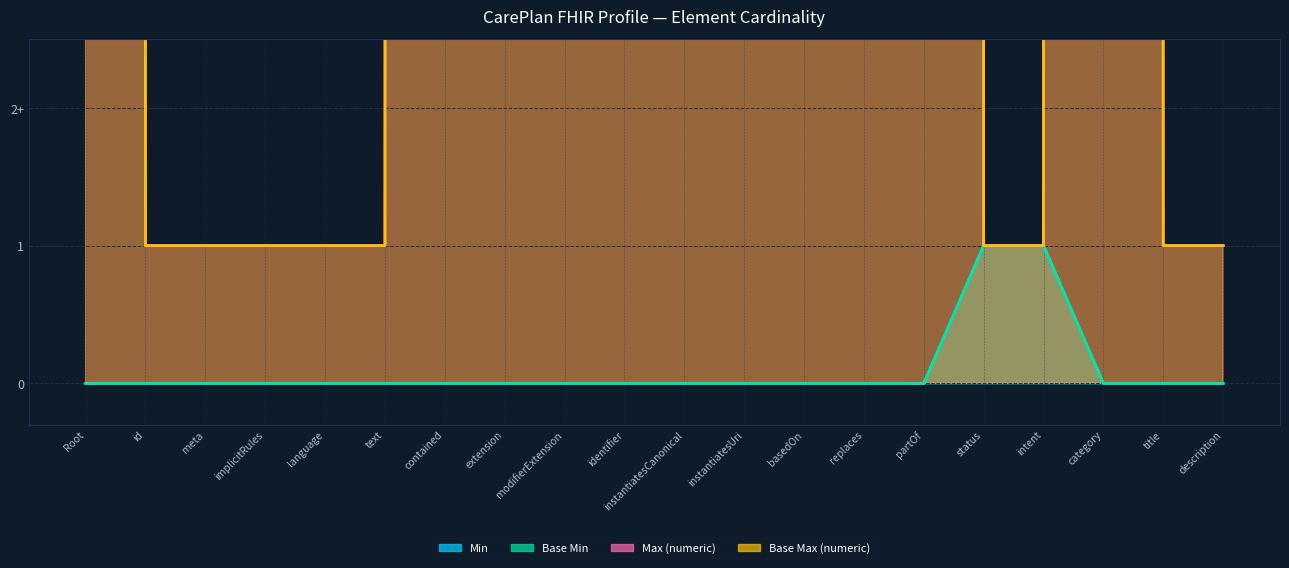

True or false: Max (numeric) and Min cross at least once.

False